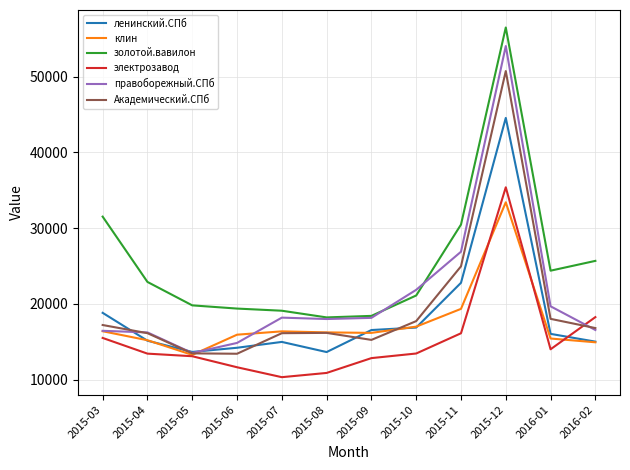

Does the chart display data point markers on the line(s)?

No